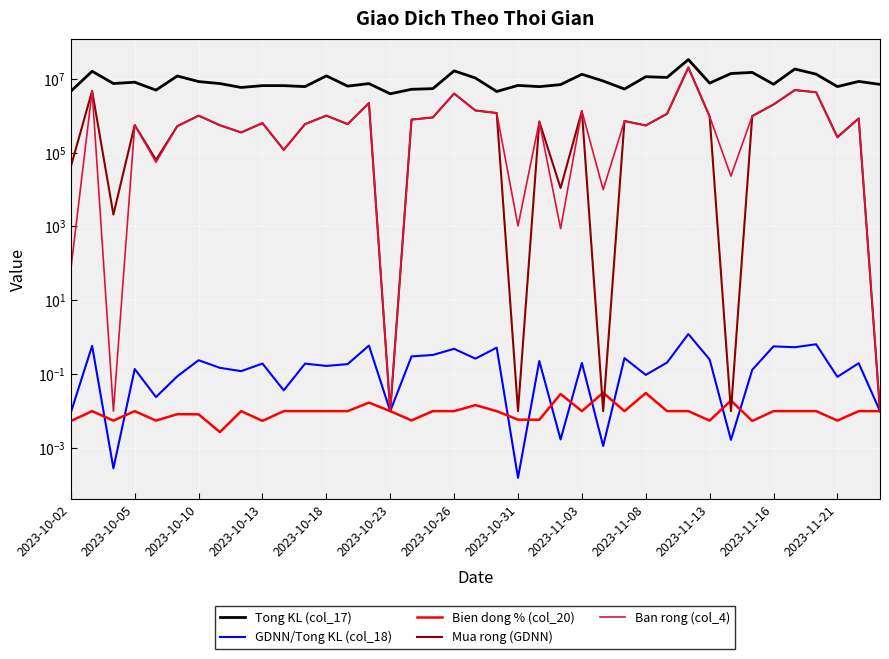

What is the difference between the second highest and minimum values in the Mua rong (GDNN) series?

4928494.0